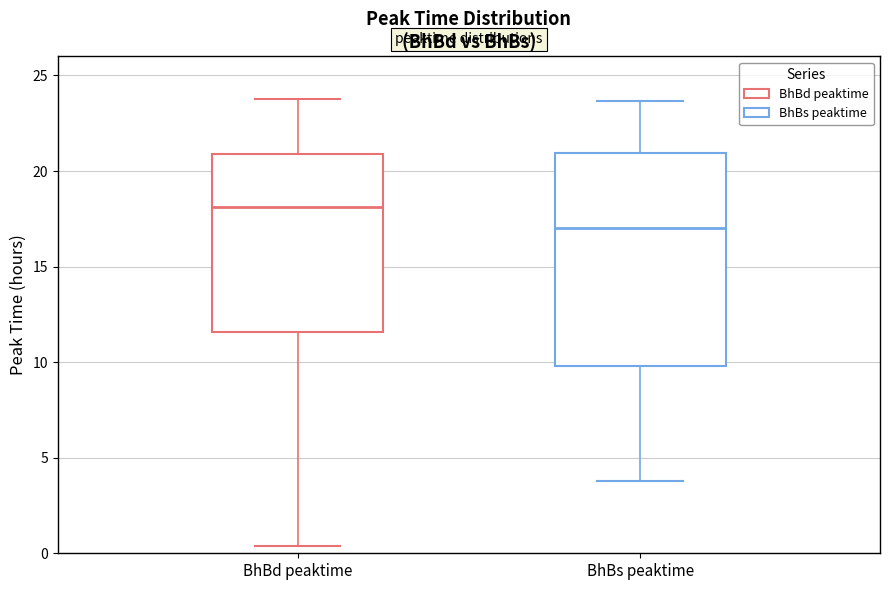

Where is the upper edge of the box for BhBs peaktime on the y-axis? The values are not printed on the chart, so give them approximately, as read against the axis.

21.0